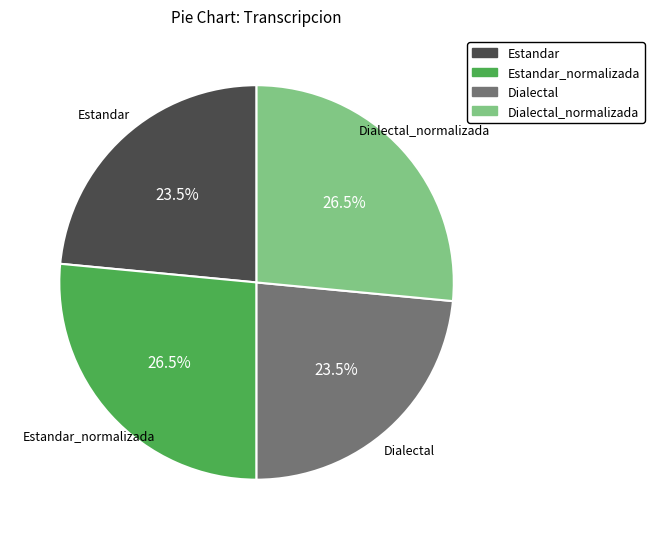

Combined, do Dialectal_normalizada and Estandar_normalizada account for over 50%?

Yes